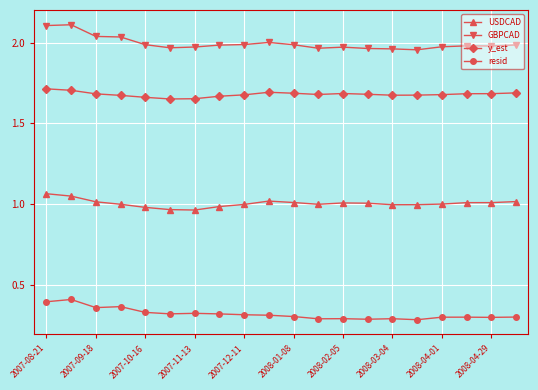

List the series in order of their peak value, highest first.

GBPCAD, y_est, USDCAD, resid